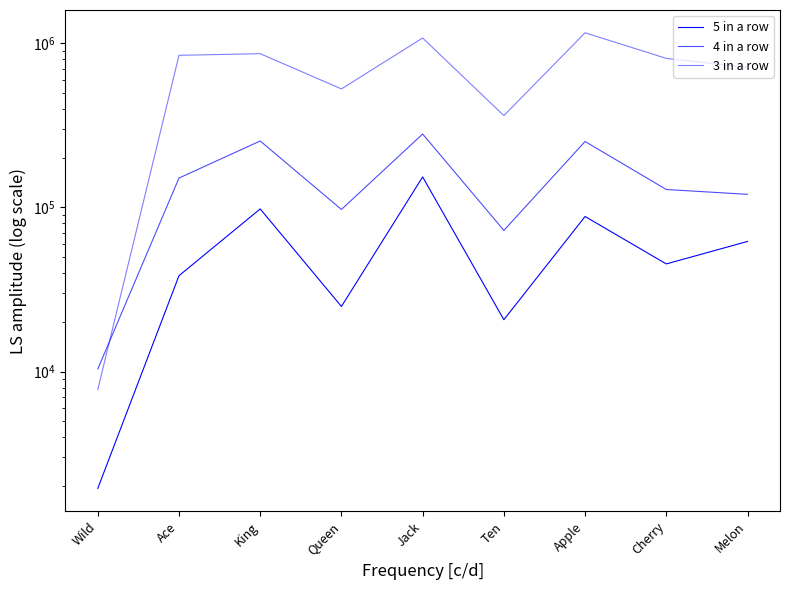

True or false: 4 in a row and 5 in a row cross at least once.

False